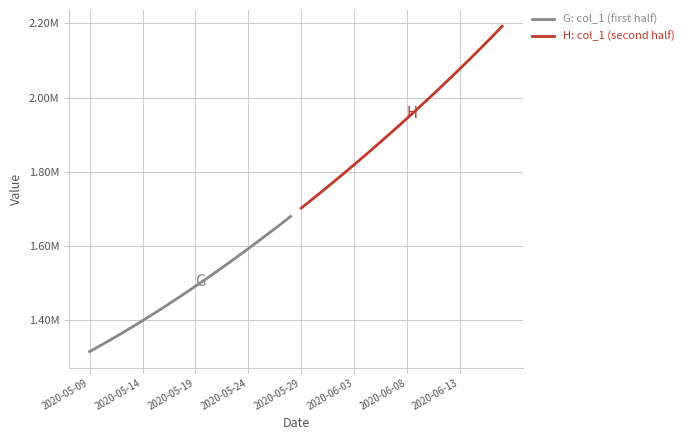

What is the greatest value displayed?

2192182.0